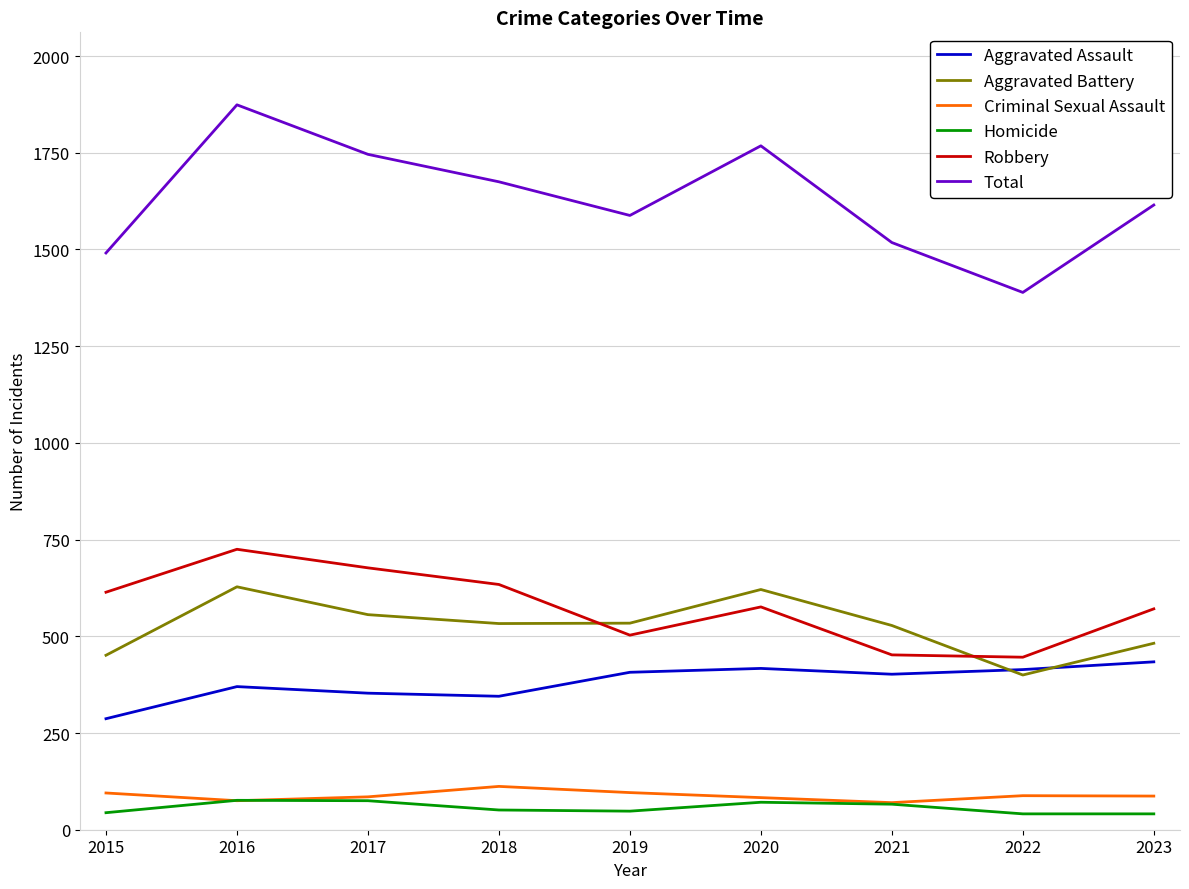

True or false: Aggravated Battery and Criminal Sexual Assault intersect in this chart.

False